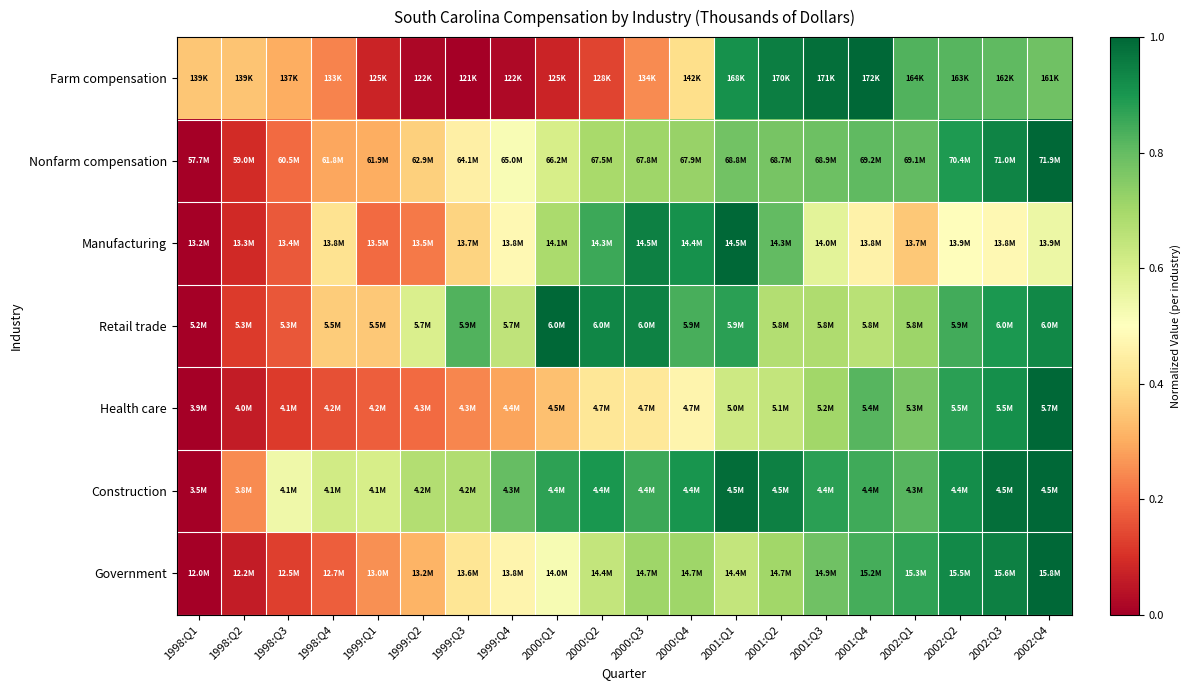

Between 2000:Q1 and 2001:Q2, which series saw the biggest shift?

Farm compensation